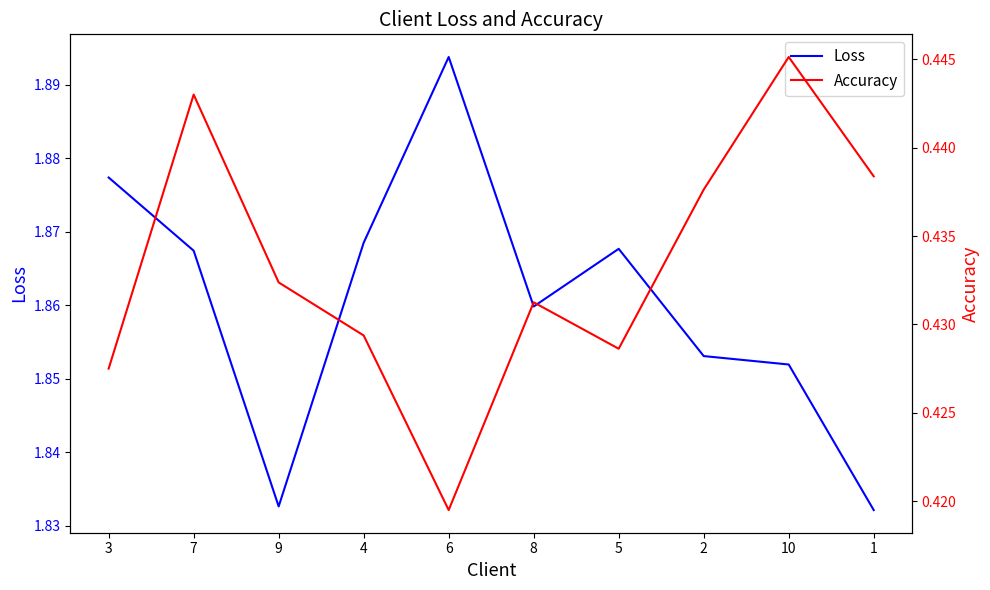

What is the value of the Loss point at the 5th from the left?

1.9